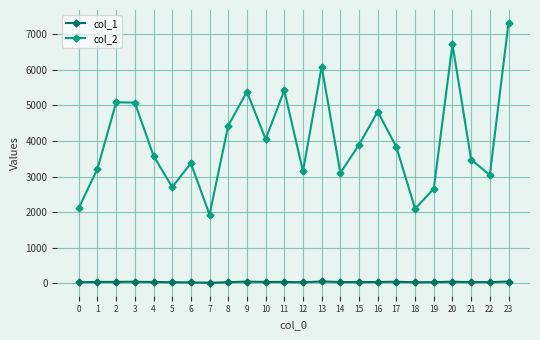

At which category is the sum across all series the highest?

23